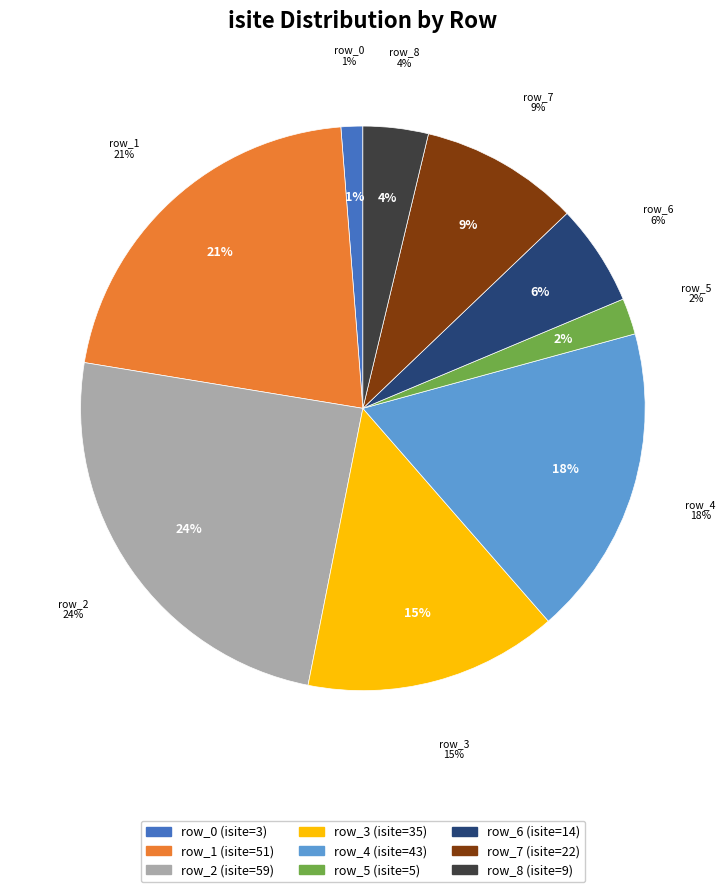

Is there a majority slice in this chart?

No